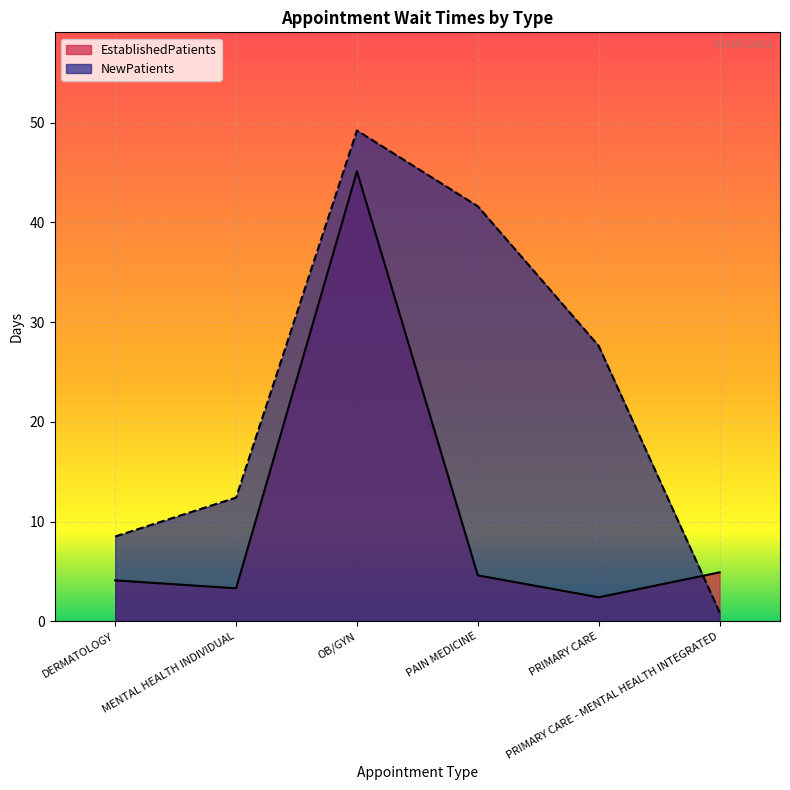

How many data points does each series have?

6